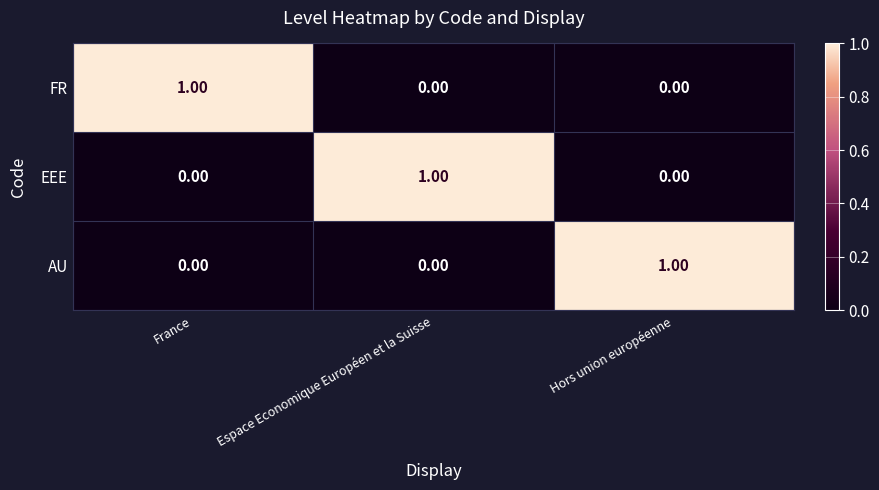

Which category has the highest value in the AU series?

Hors union européenne